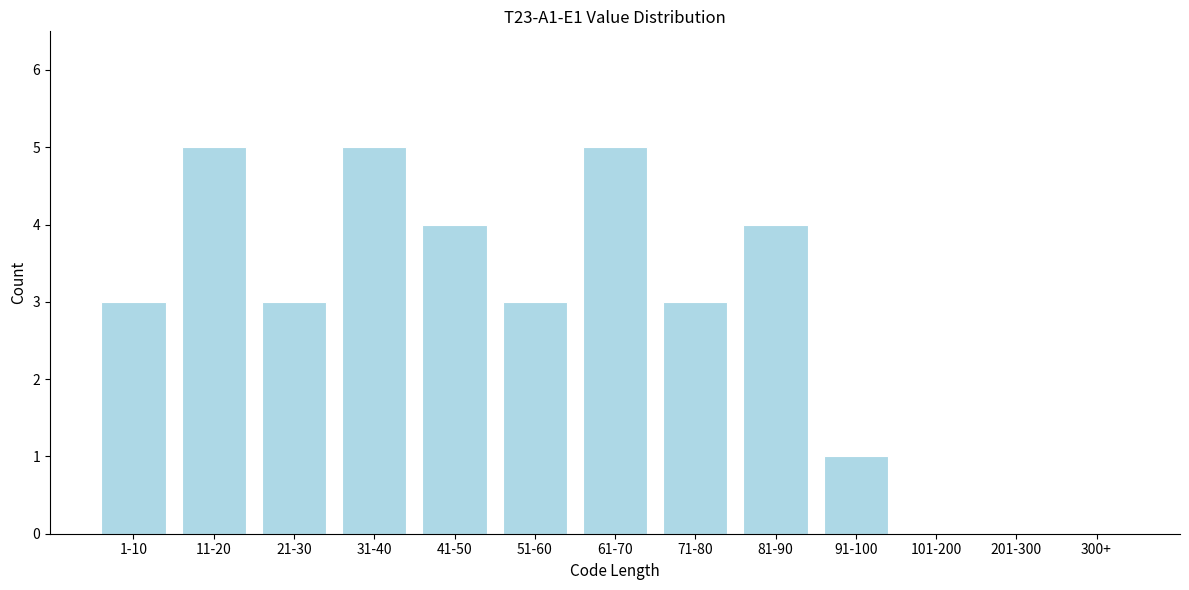

Reading left to right, list all the values displayed in this chart.

1-10=3	11-20=5	21-30=3	31-40=5	41-50=4	51-60=3	61-70=5	71-80=3	81-90=4	91-100=1	101-200=0	201-300=0	300+=0